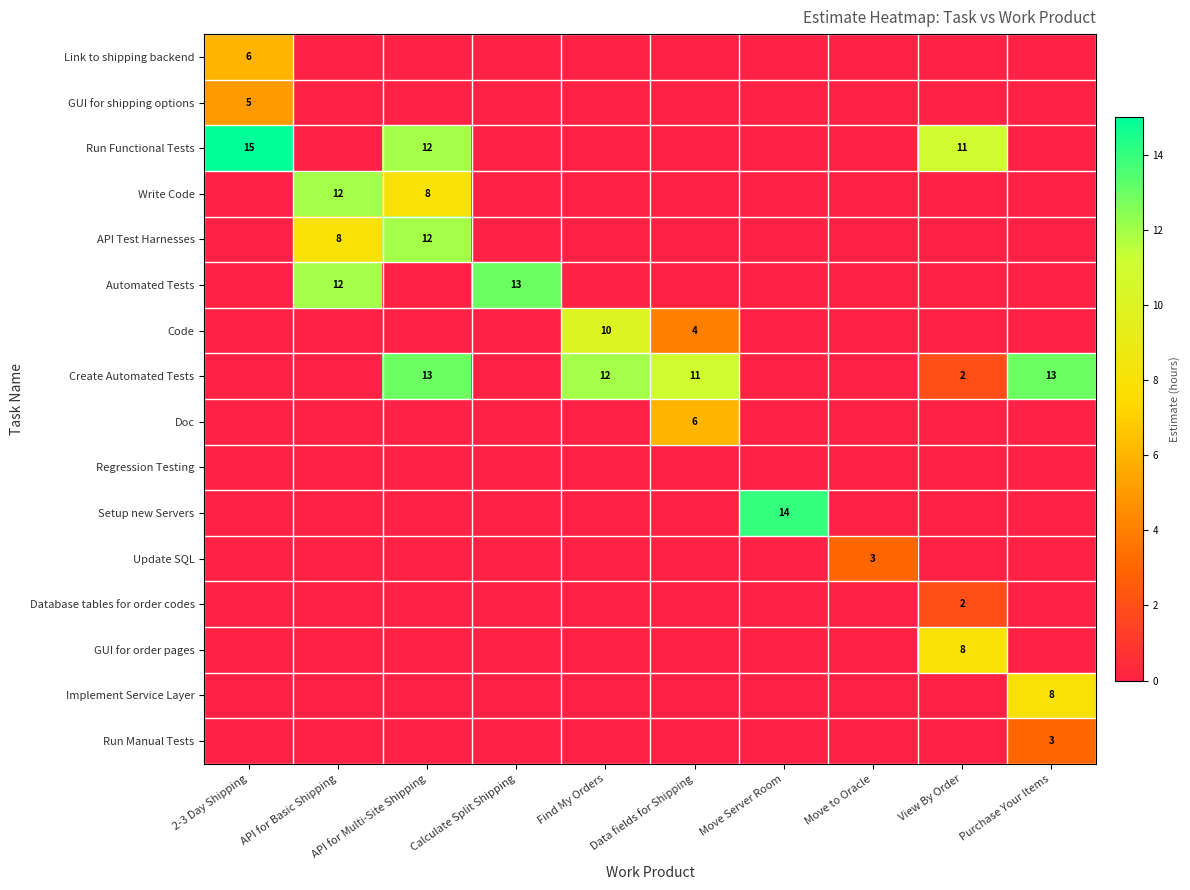

At which category is the sum across all series the highest?

API for Multi-Site Shipping